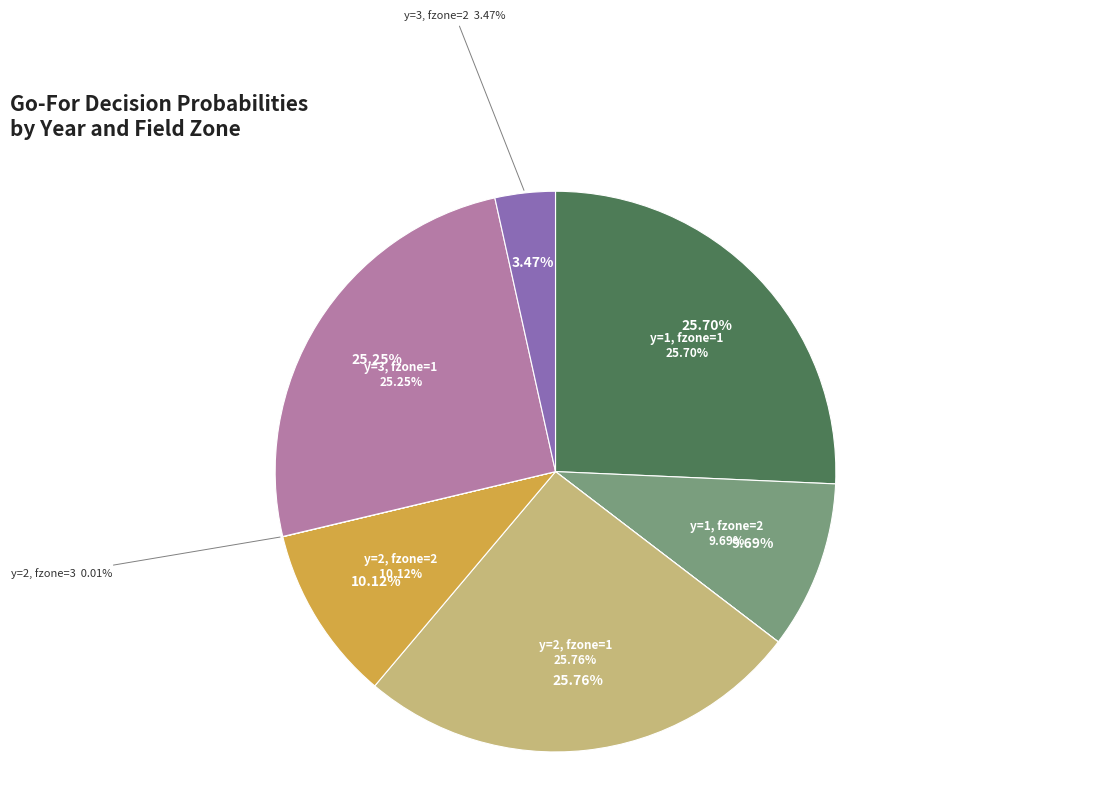

True or false: y=2, fzone=2 accounts for 10% of the total.

True